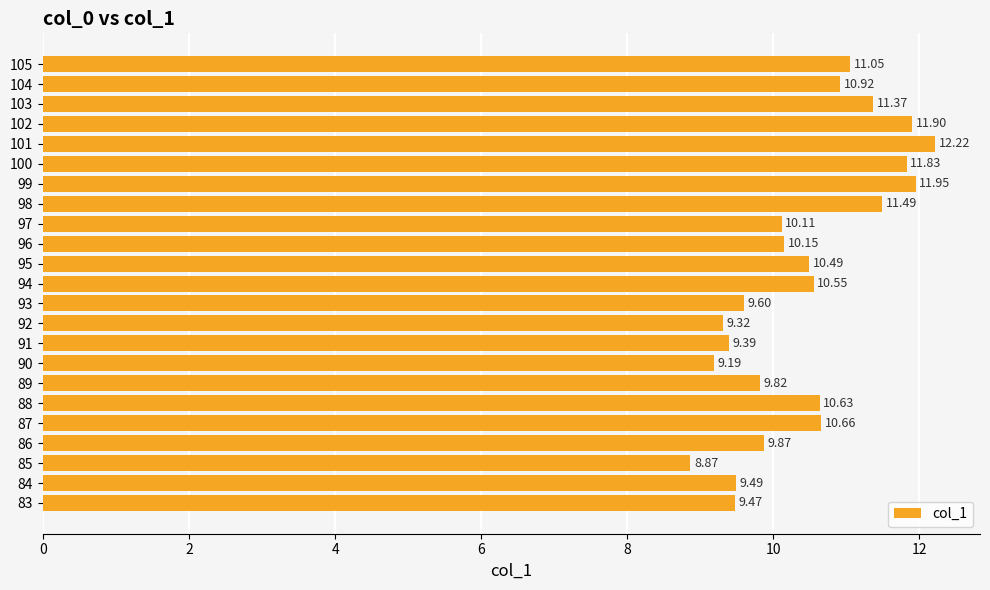

Count the number of data series in this chart.

1